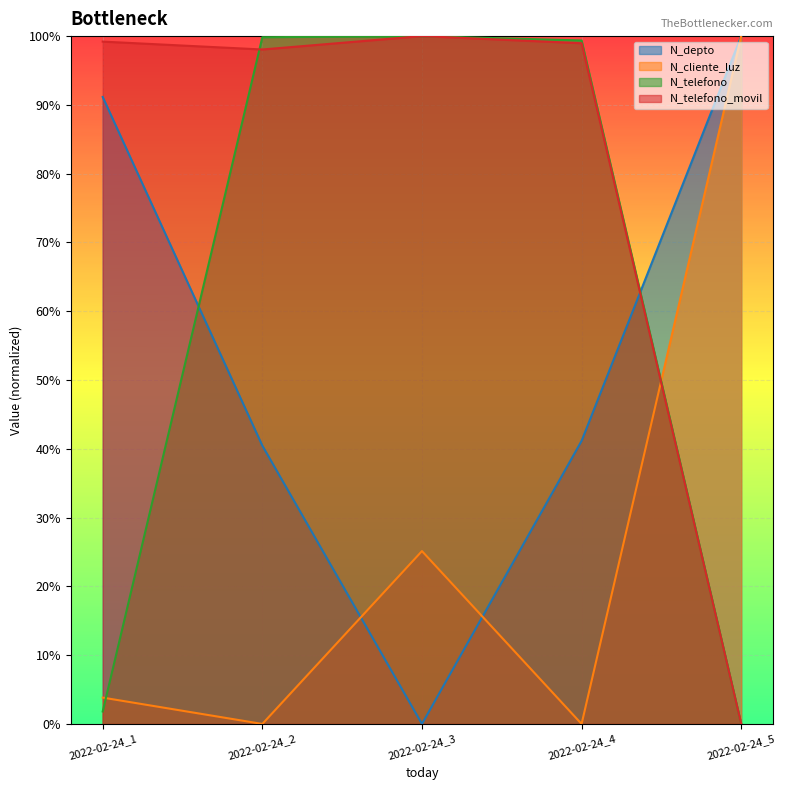

How many times do N_telefono_movil and N_cliente_luz cross each other?

1